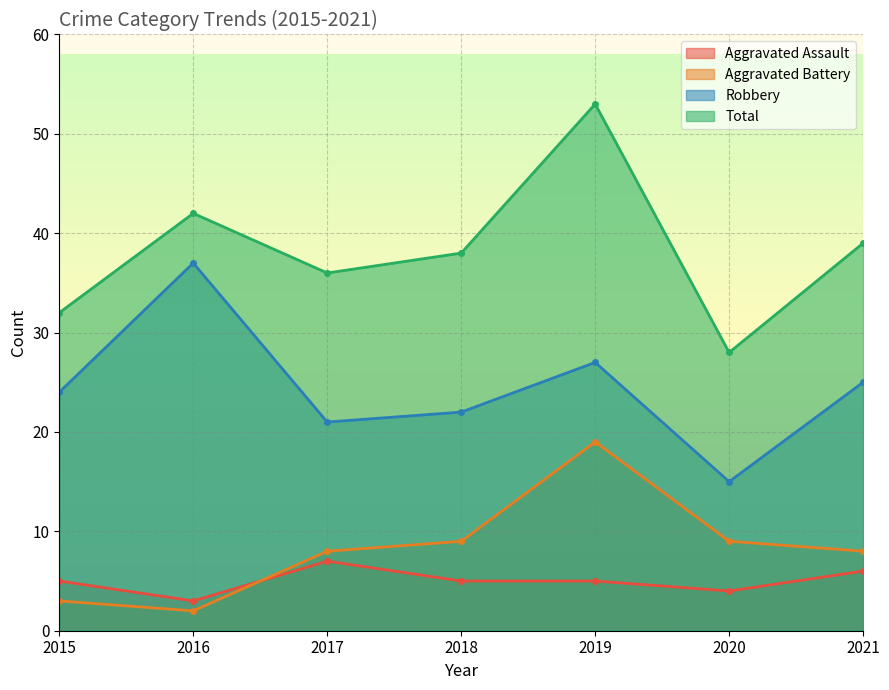

Where do Aggravated Battery and Aggravated Assault first cross each other?

2016 and 2017